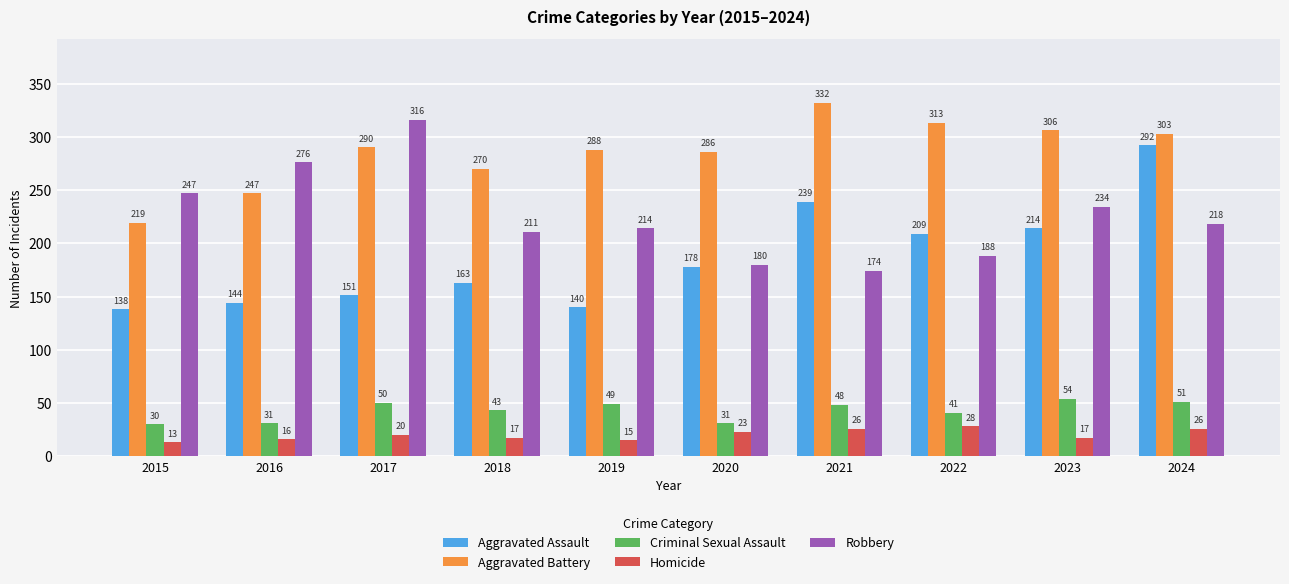

What is the total value across all series at 2024?

890